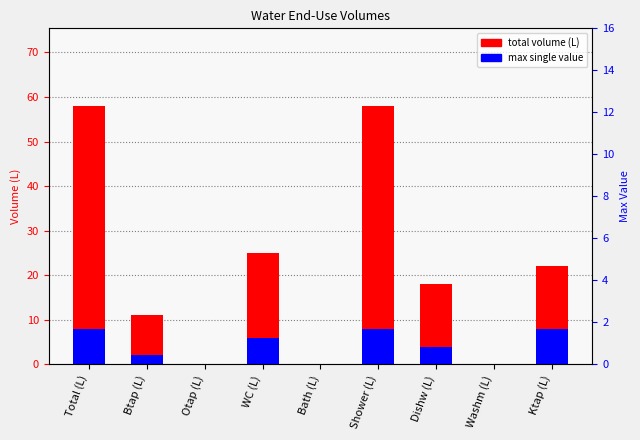

Where does the max single value series first go above 4?

Total (L)